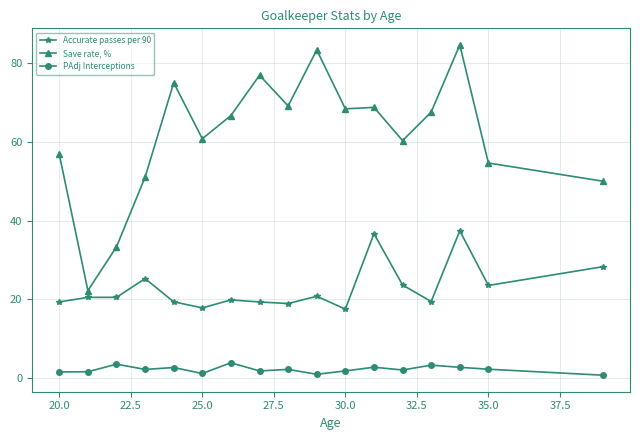

How many categories are shown in the chart?

17